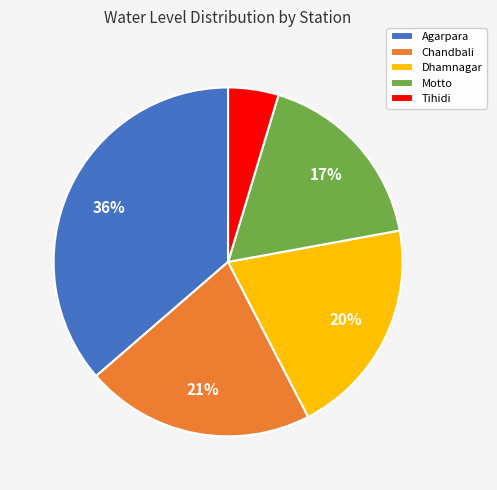

To the nearest percent, what percentage of the pie is Agarpara?

36%